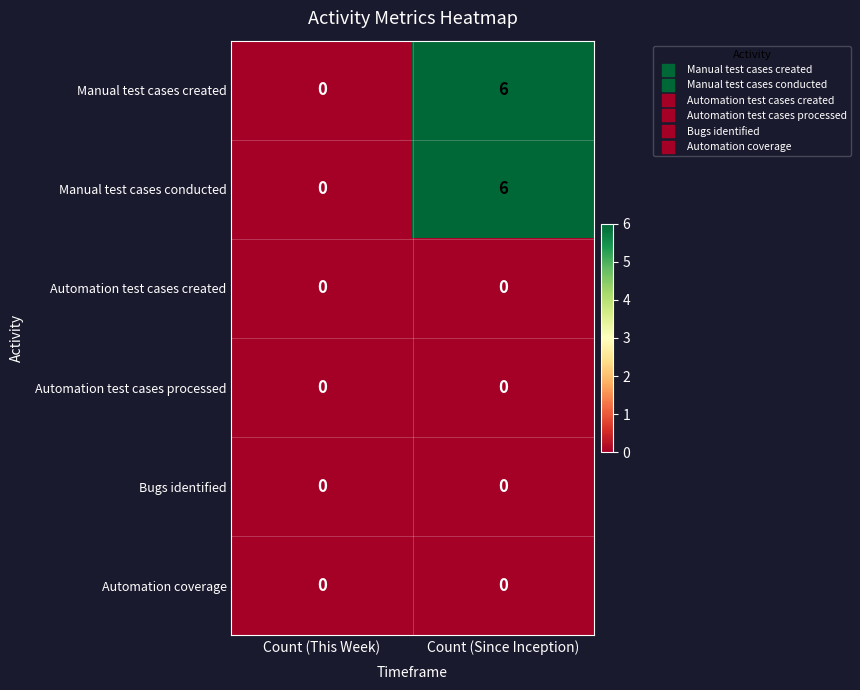

What is the difference between the highest and lowest values at Count (Since Inception)?

6